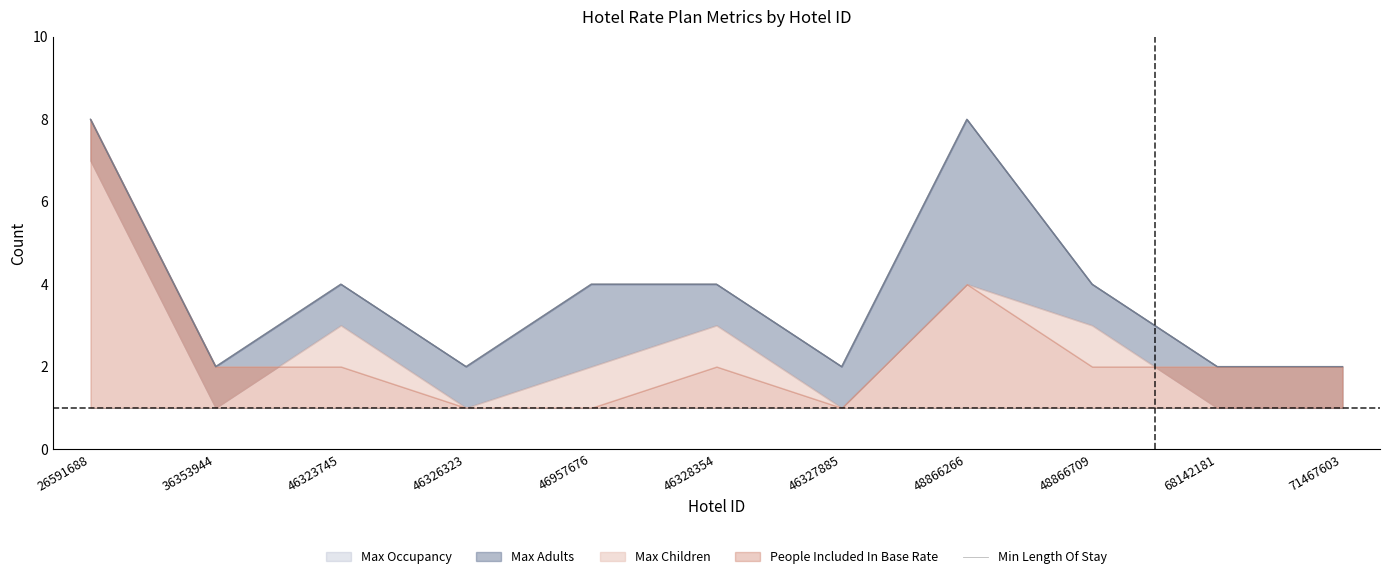

True or false: Max Adults and People Included In Base Rate intersect in this chart.

False